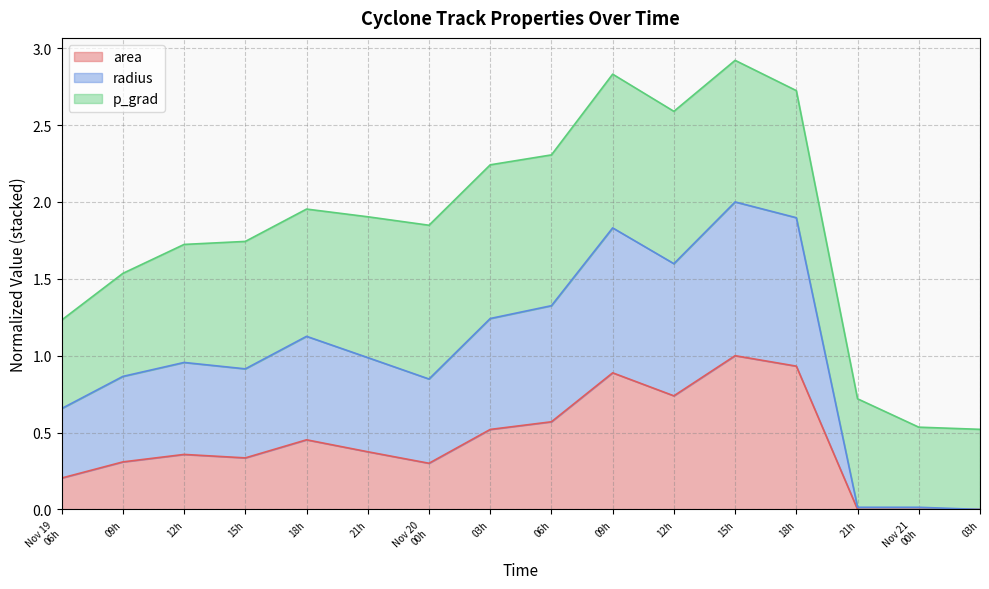

What are all the series names shown in the legend?

area, radius, p_grad